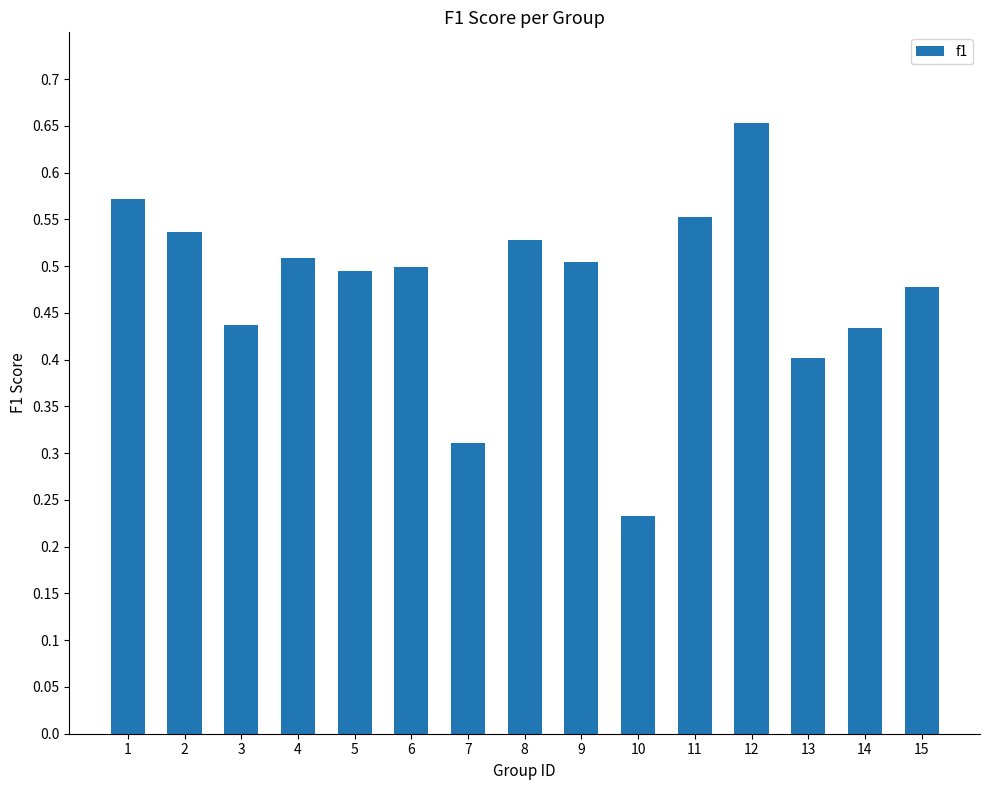

Is it true that the value at 9 is 0.9?

False